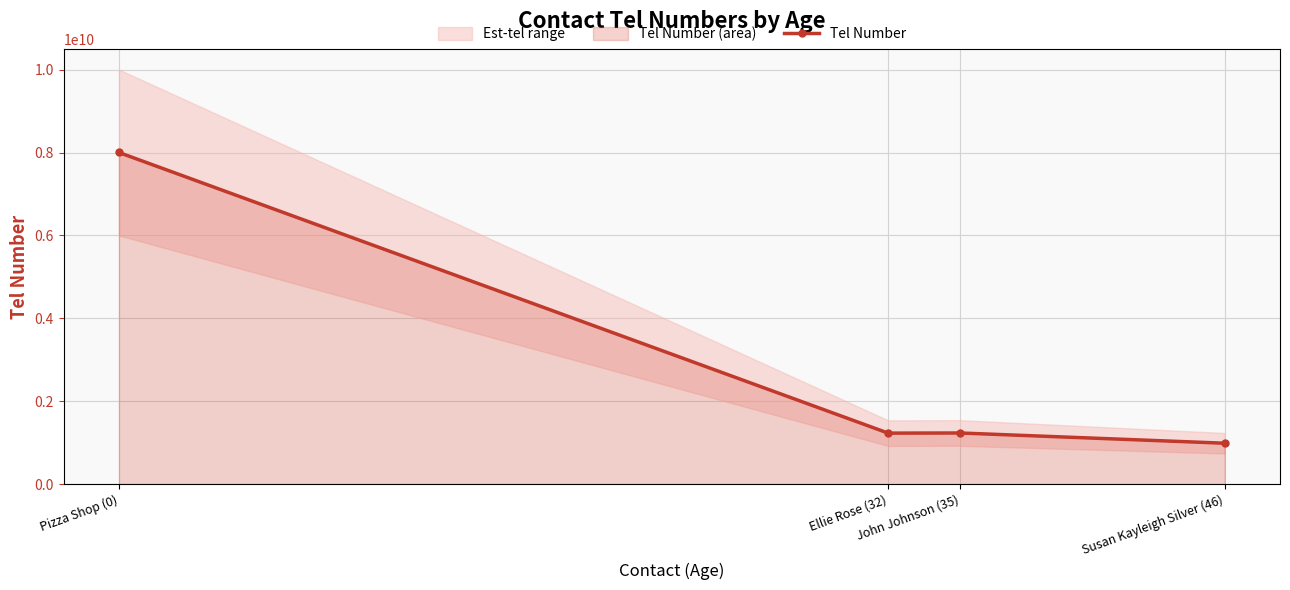

Reading left to right, list all the values displayed in this chart.

Pizza Shop (0)=8001234567	Ellie Rose (32)=1231231231	John Johnson (35)=1234567890	Susan Kayleigh Silver (46)=987654321